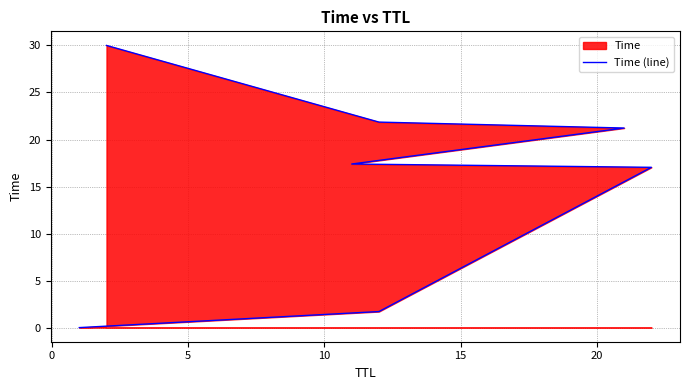

Is it true that the value at 20 is 21.9?

True